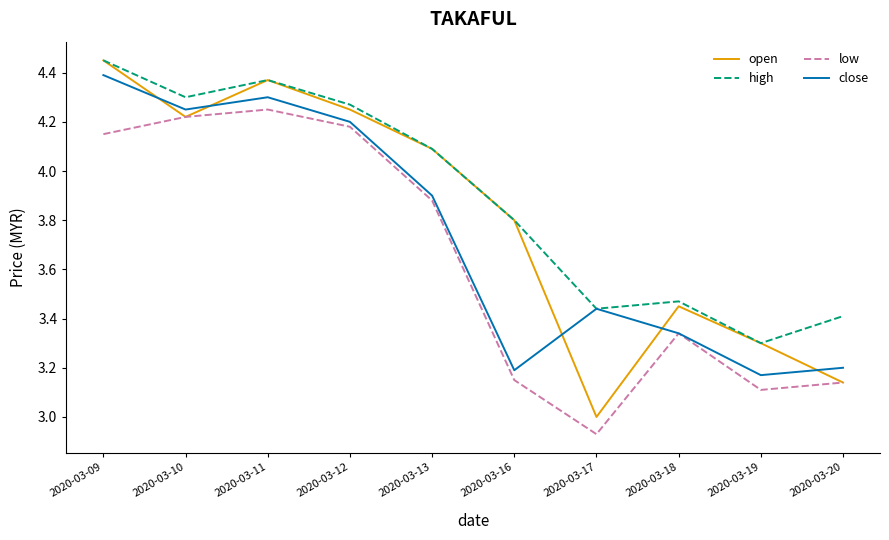

True or false: open has a value of 1.4 at 2020-03-19.

False